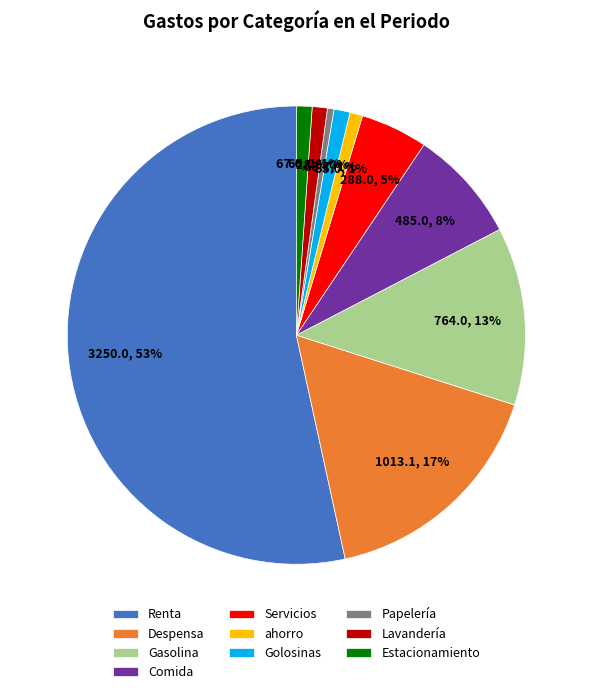

Do Gasolina and Golosinas together represent more than half of the pie?

No